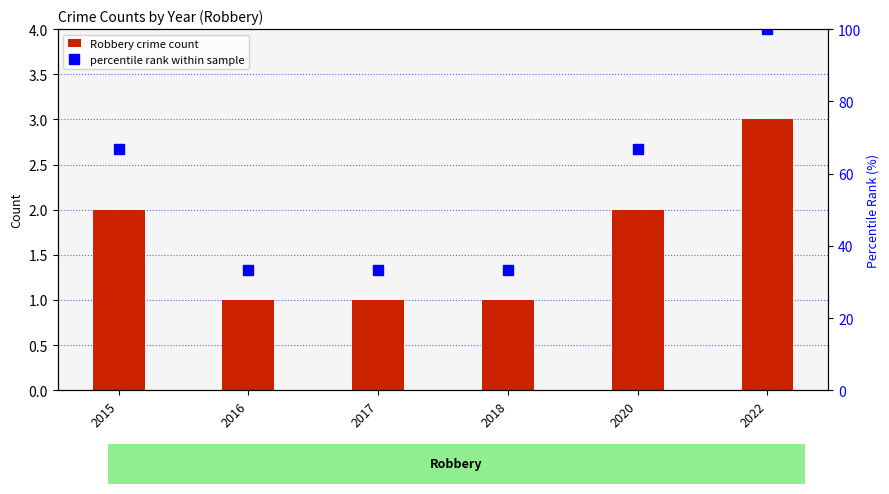

Is the value of Robbery crime count at 2015 greater than the value of percentile rank within sample at 2022?

No